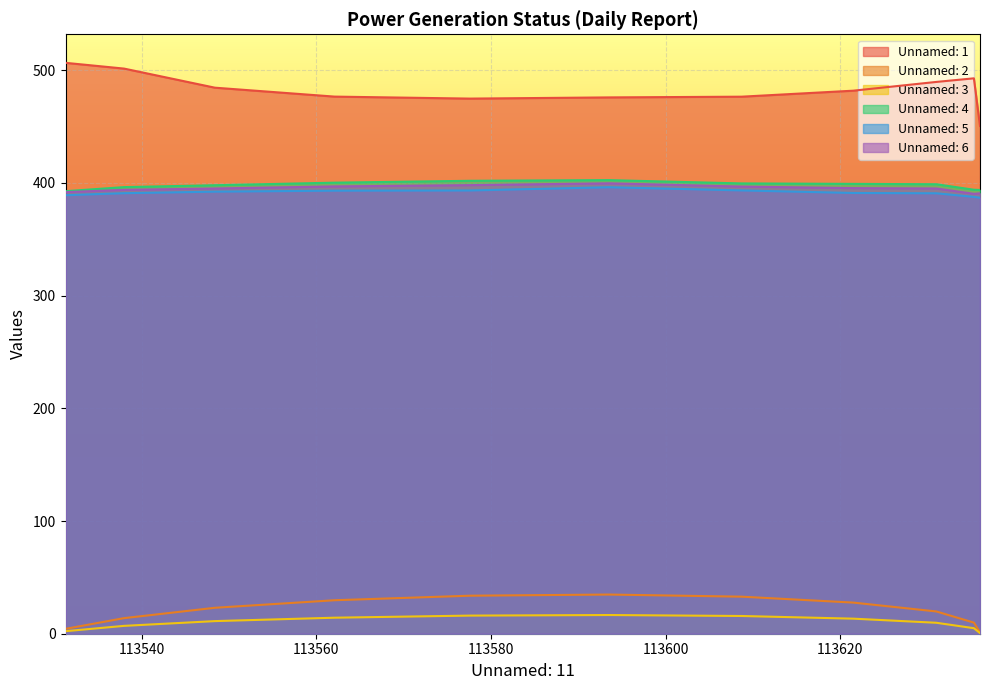

What position from the left is 113608.7?

7